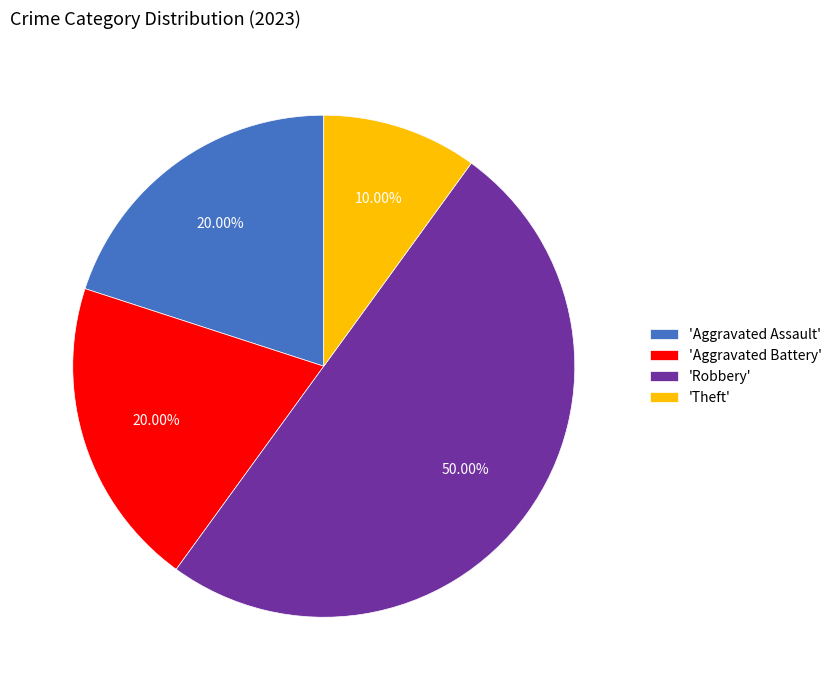

Does 'Aggravated Battery' account for over 50% of the chart?

No